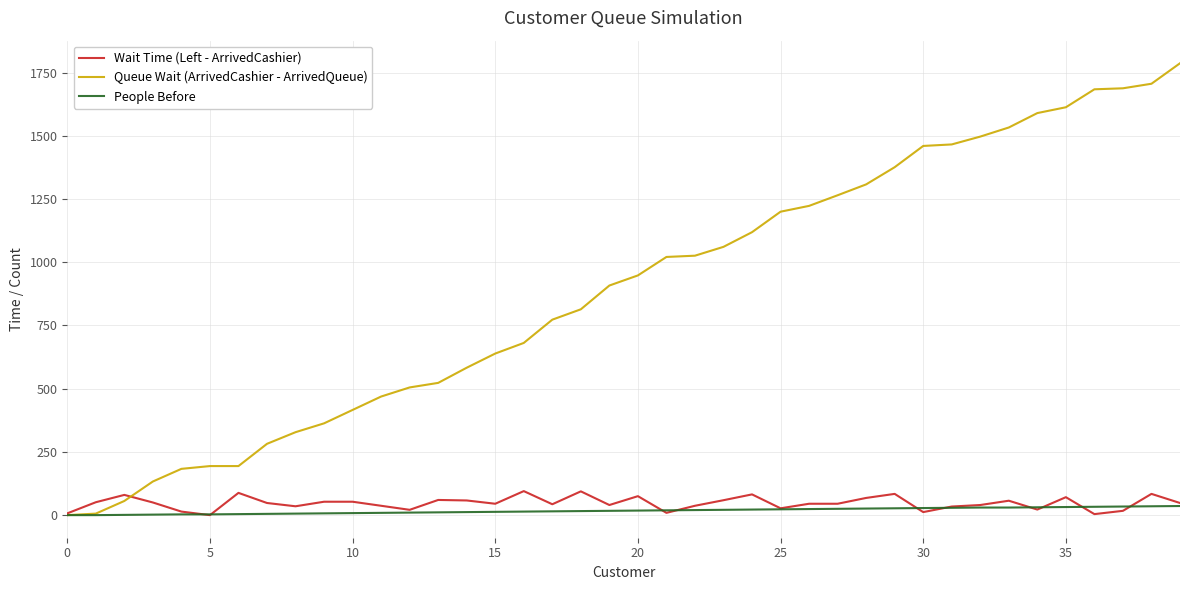

Which series has the largest total across all categories?

Queue Wait (ArrivedCashier - ArrivedQueue)